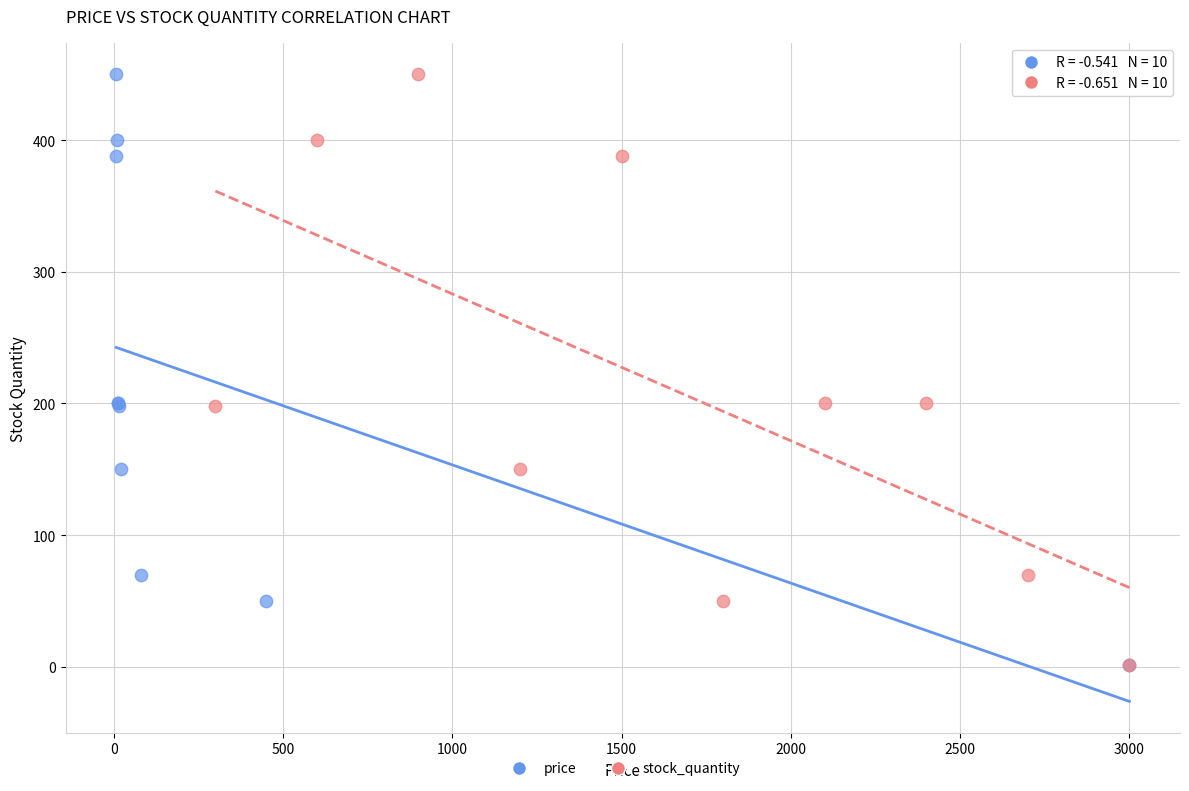

What are all the series names shown in the legend?

price, stock_quantity